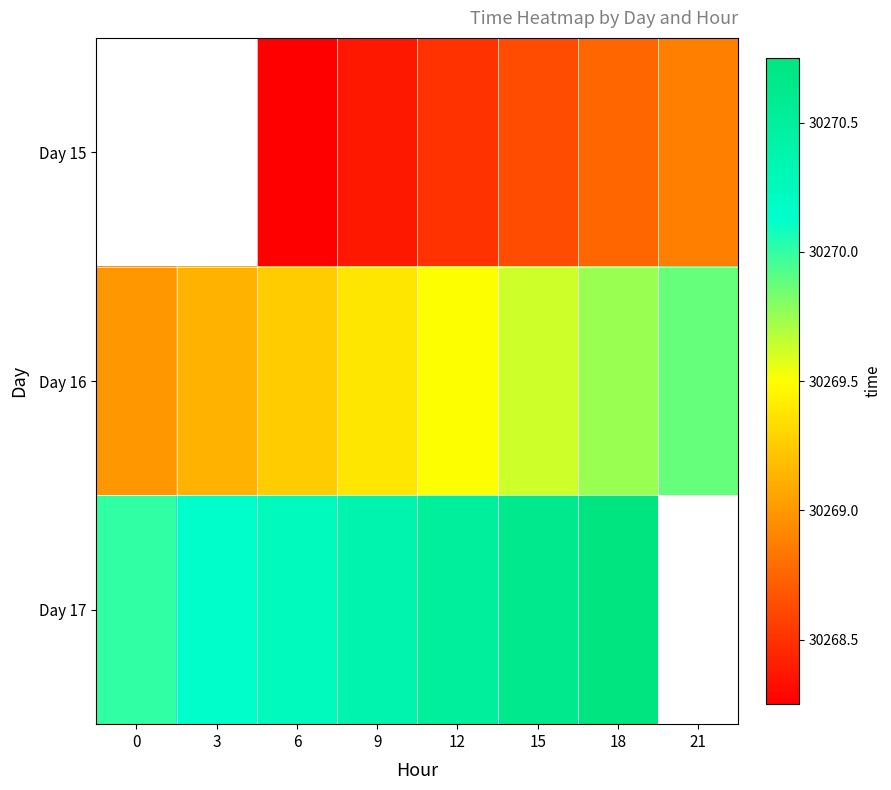

Count the number of categories in the chart.

8